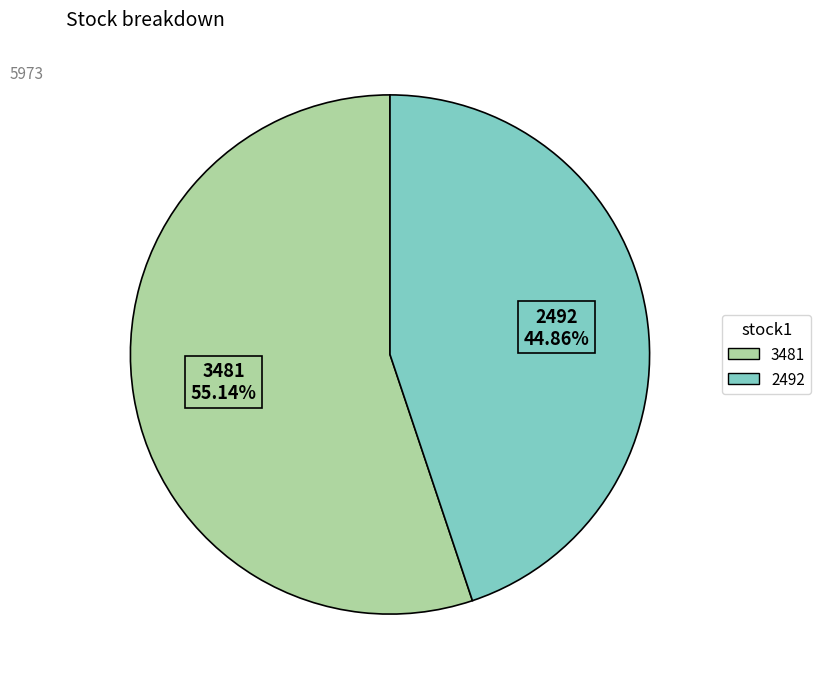

Is there a majority slice in this chart?

Yes